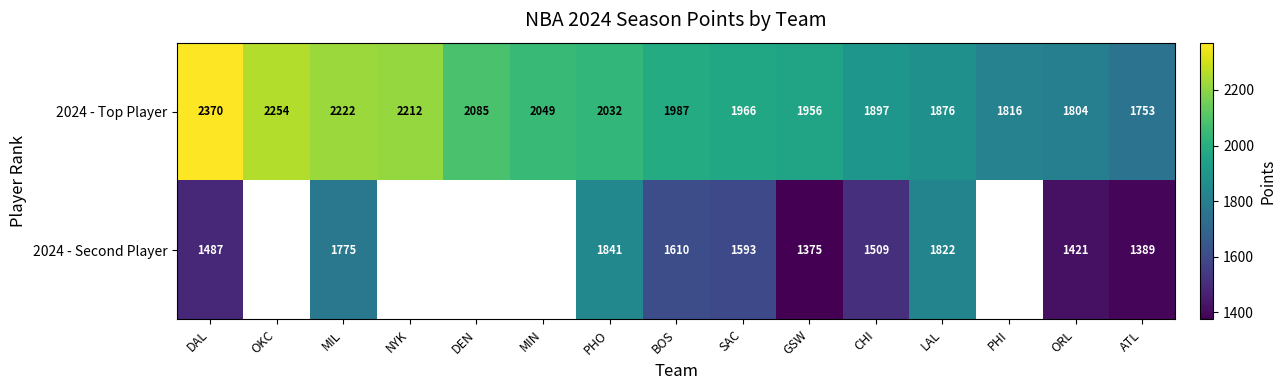

Which has a higher value, BOS or GSW?

BOS